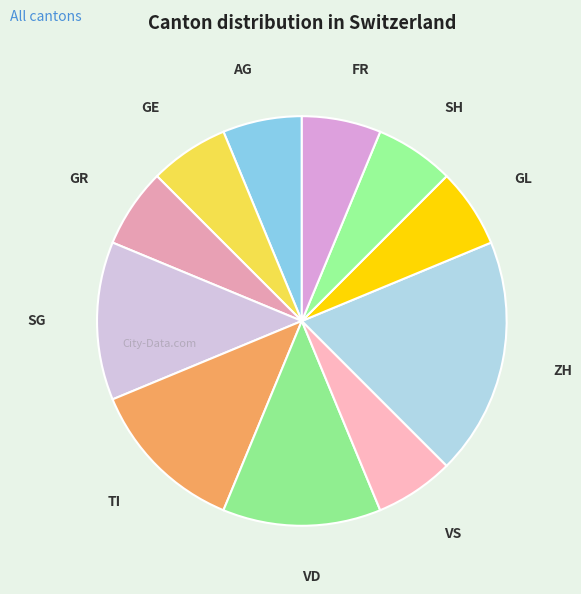

How many segments does this pie chart have?

11